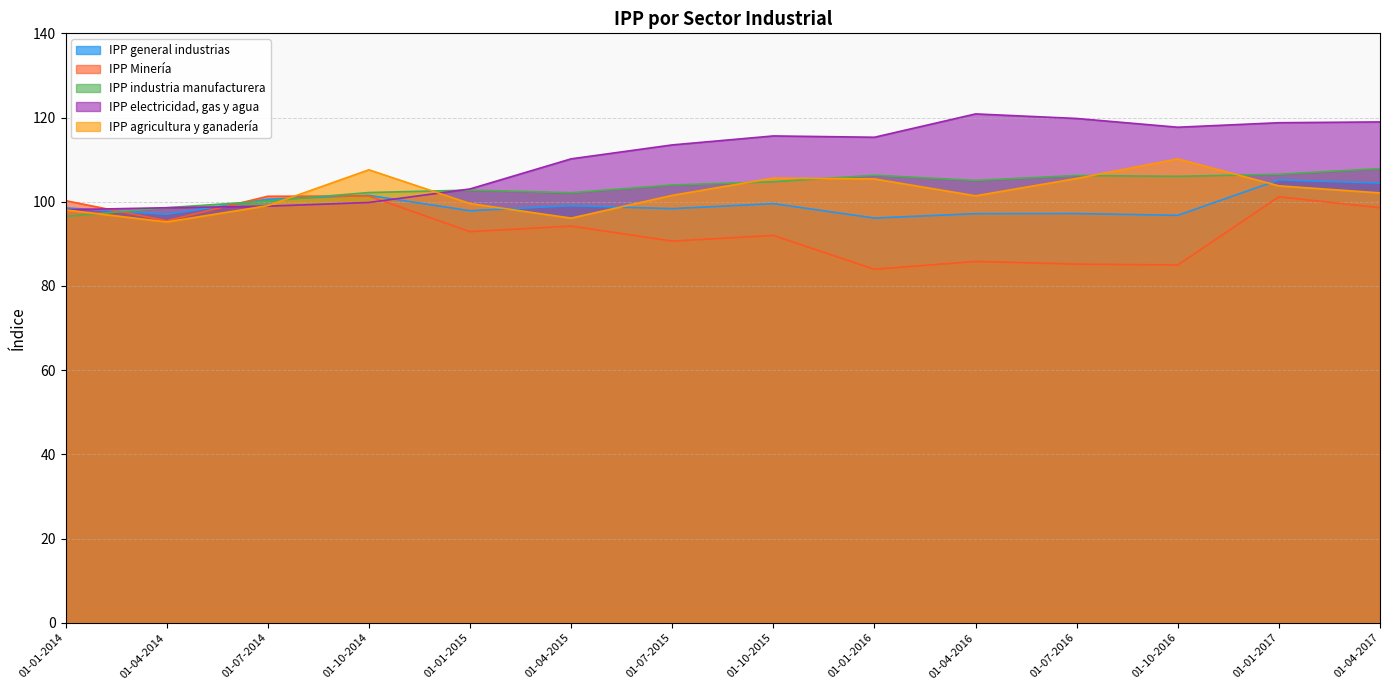

Between 01-01-2014 and 01-01-2015, which series saw the biggest shift?

IPP Minería